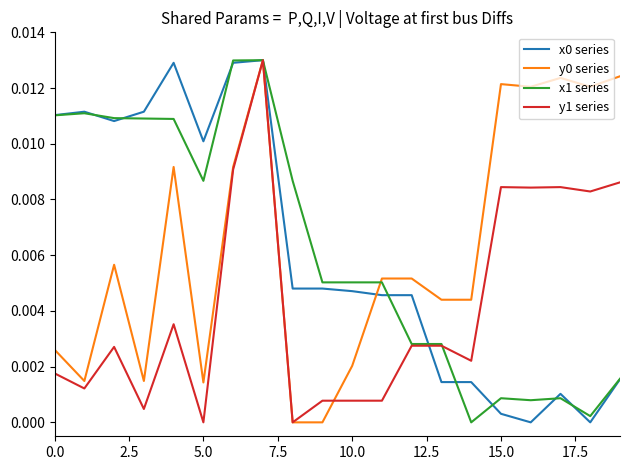

Does the chart have visible grid lines?

No